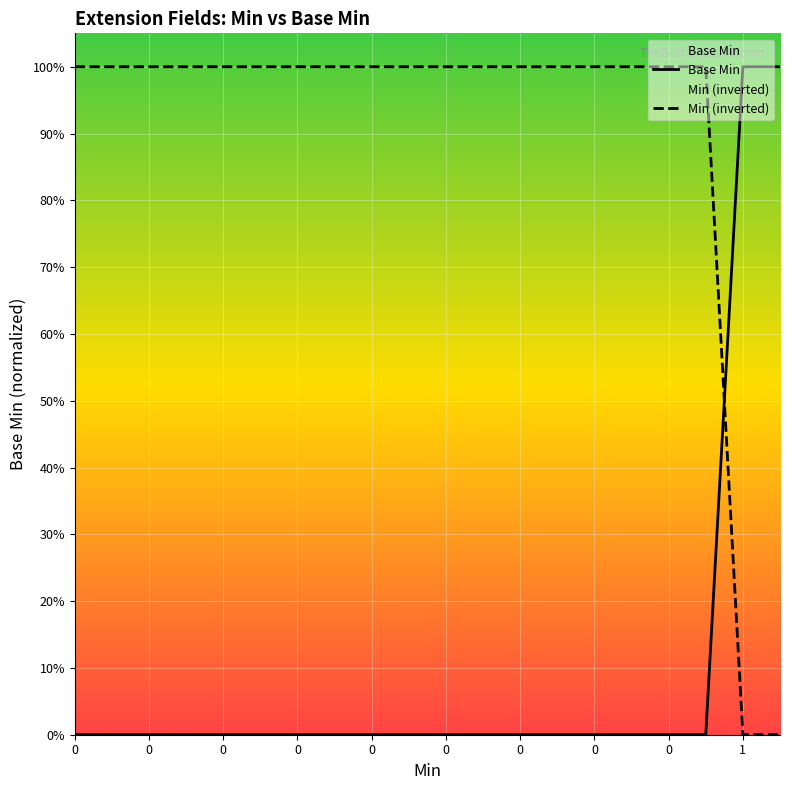

True or false: Min (inverted) has a value of 0 at 17.

False